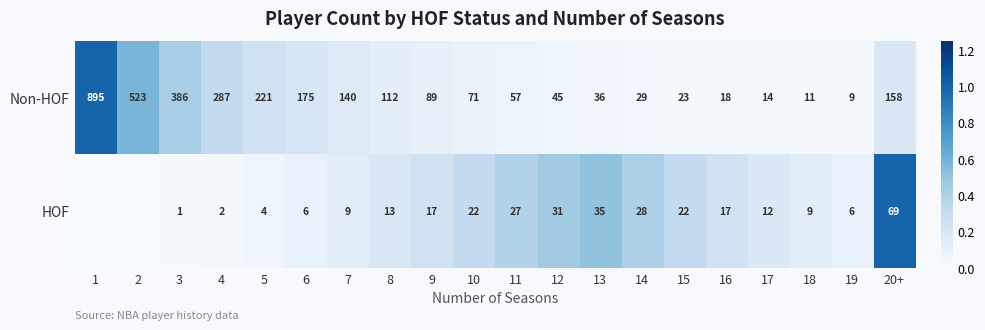

Is the value of HOF at 14 greater than the value of Non-HOF at 4?

No